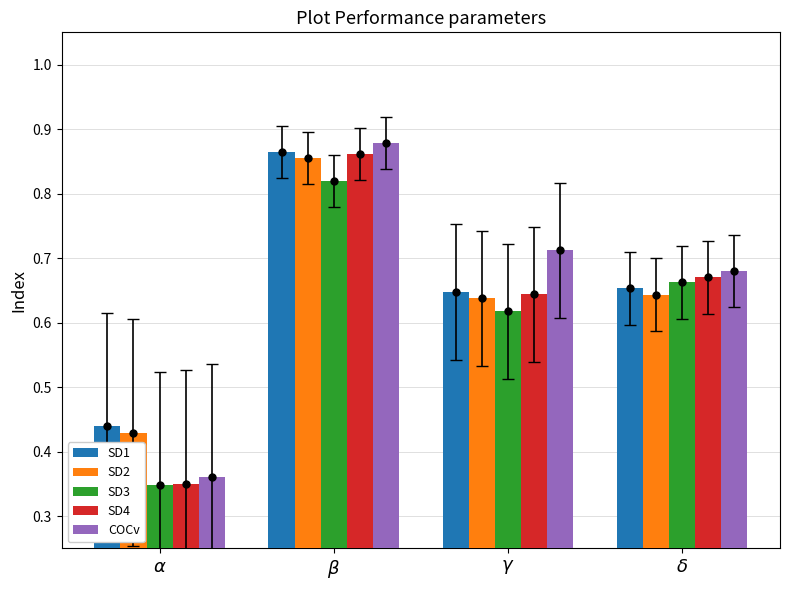

What is the value of the SD4 bar at the 3rd from the left?

7.6